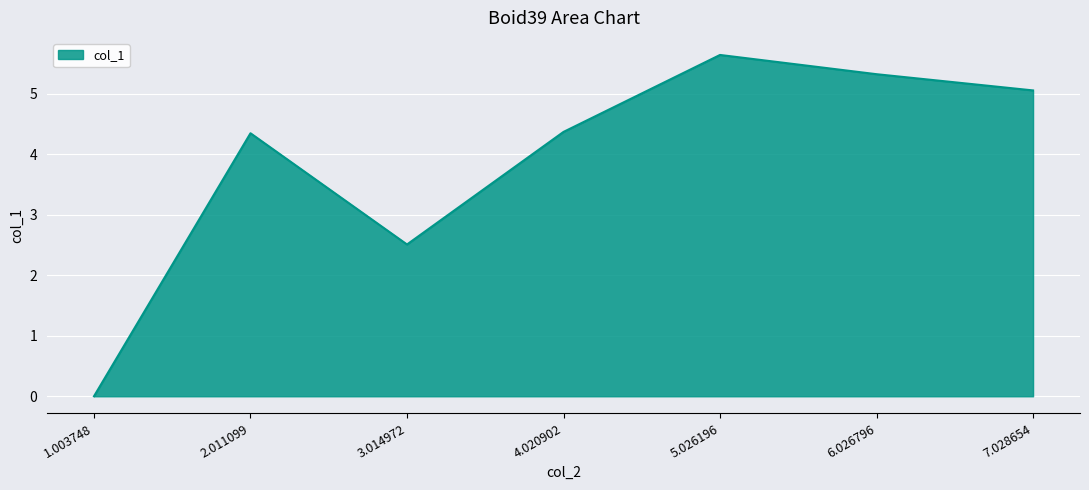

What is the difference between the maximum and minimum values?

5.6